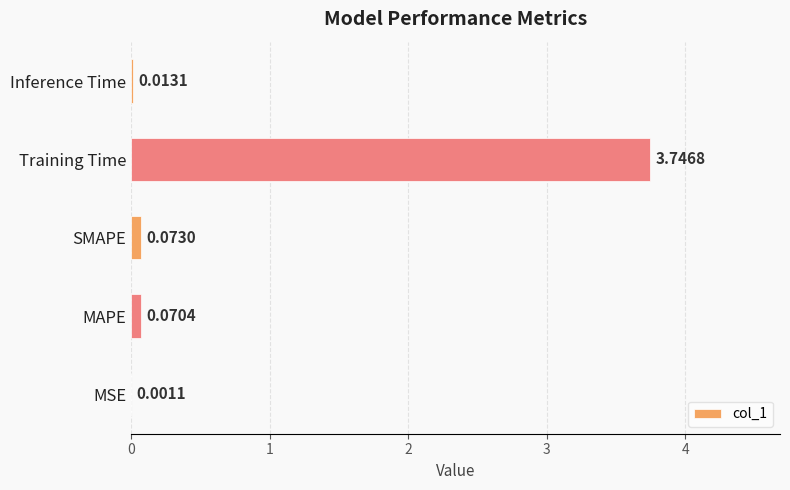

What is the sum of the values at Training Time and SMAPE?

3.8